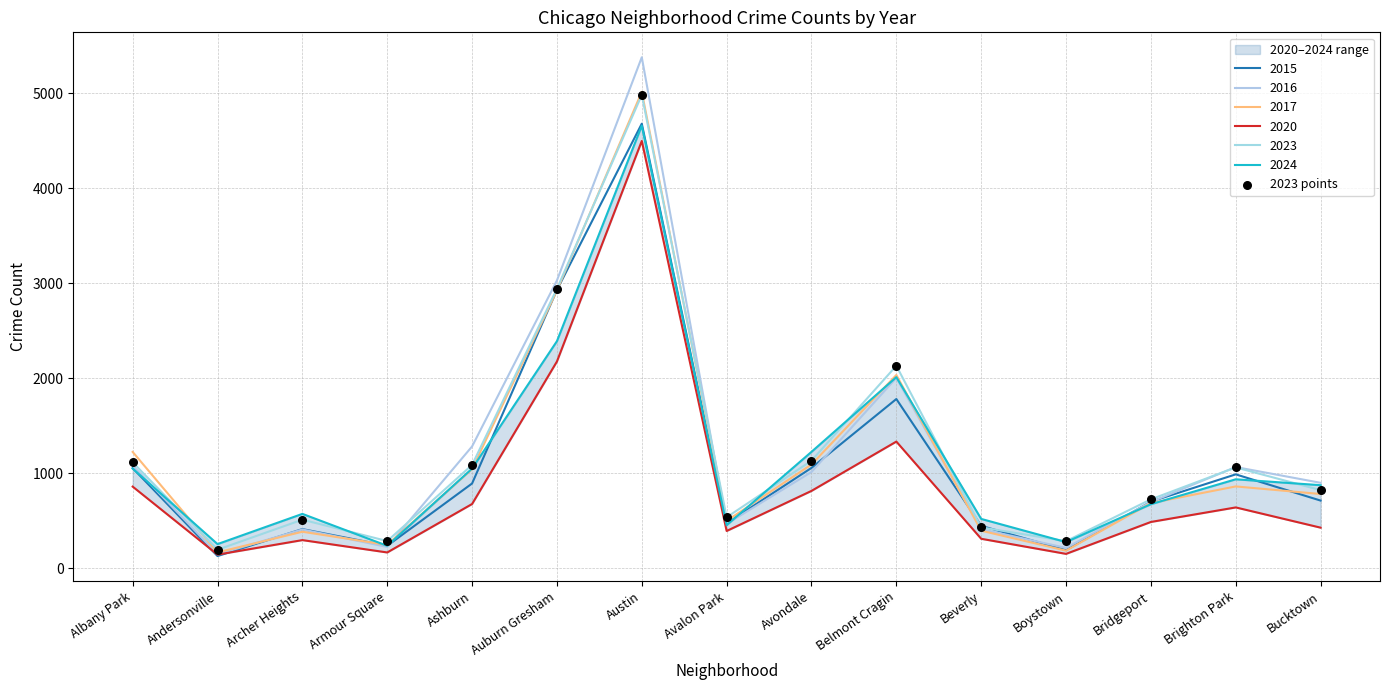

What is the change in value from Austin to Avondale?

-3850